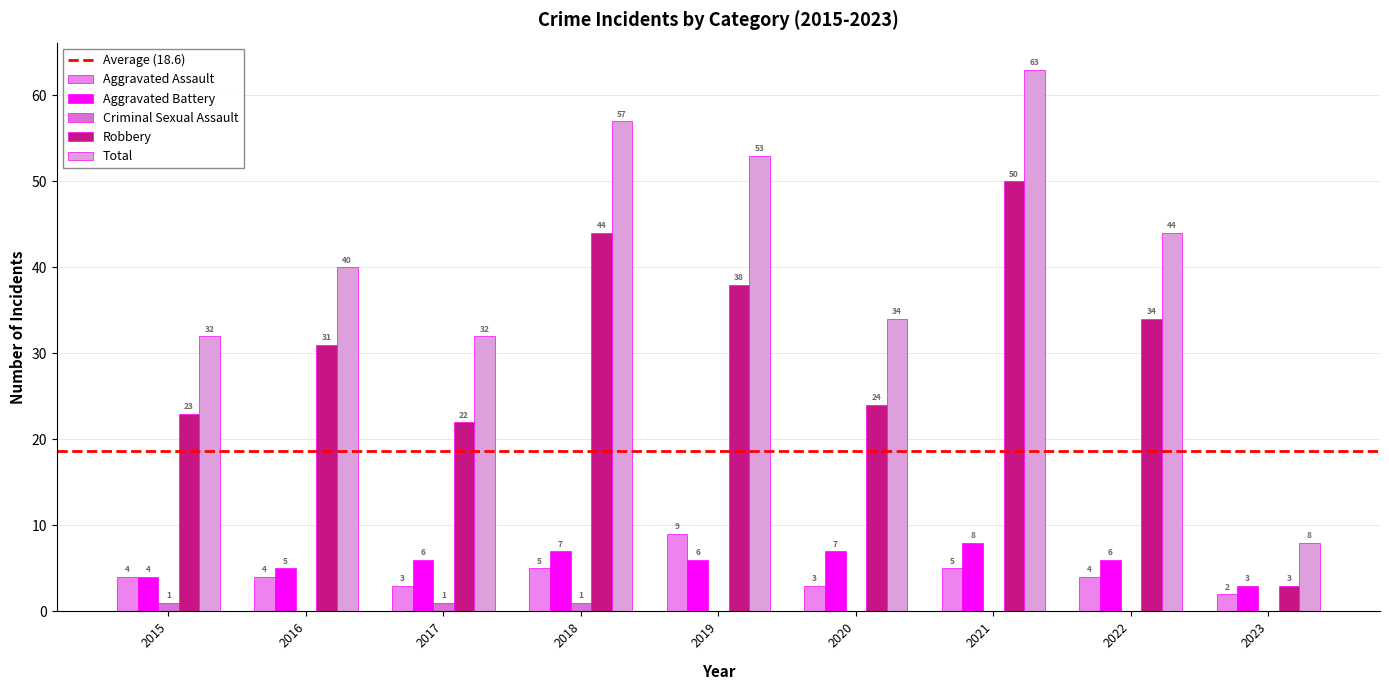

Rank the series at 2018 from highest to lowest value.

Total, Robbery, Aggravated Battery, Aggravated Assault, Criminal Sexual Assault